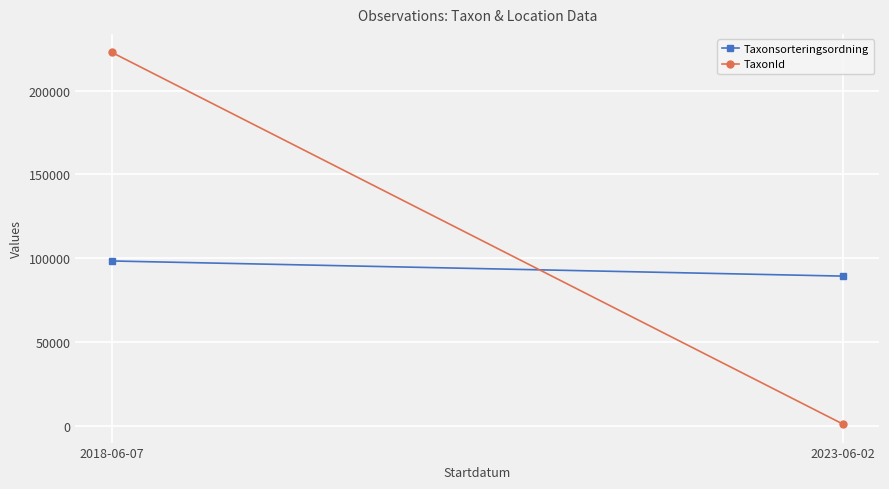

Is it true that Taxonsorteringsordning equals 52595 at 2018-06-07?

False